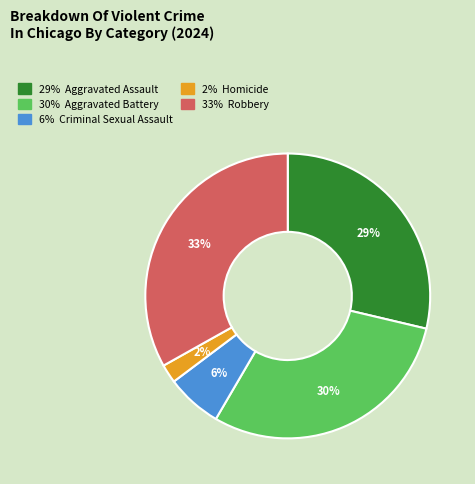

To the nearest percent, what is the average slice percentage?

20%